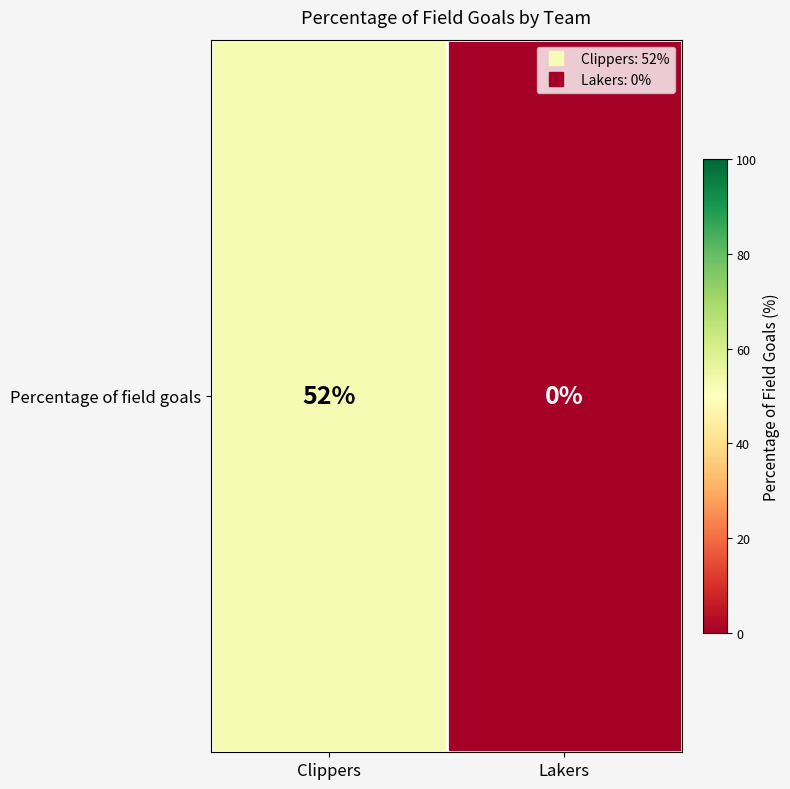

What is the difference between the maximum and minimum values?

52